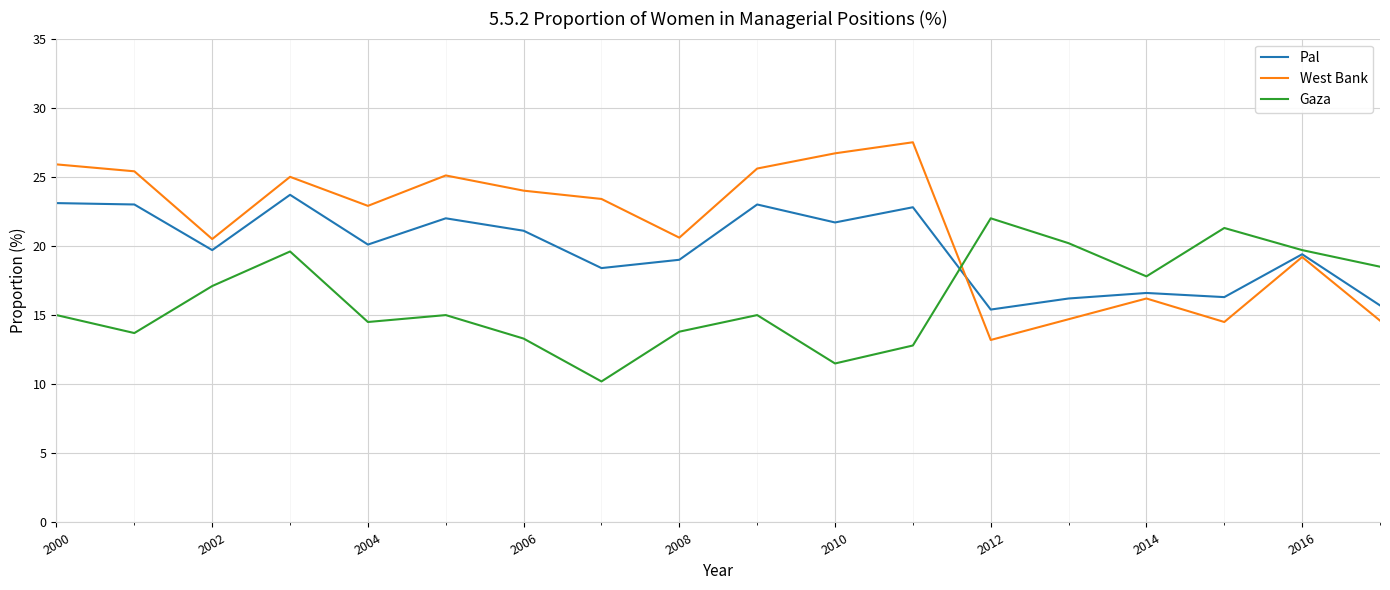

Count the number of categories in the chart.

18